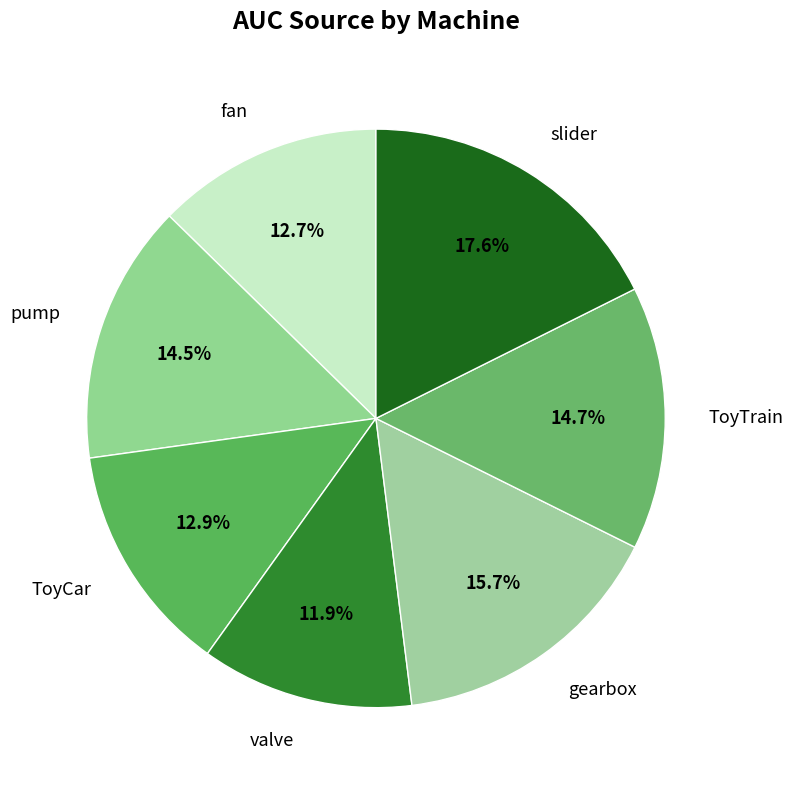

Is it true that gearbox is 16% of the pie?

True